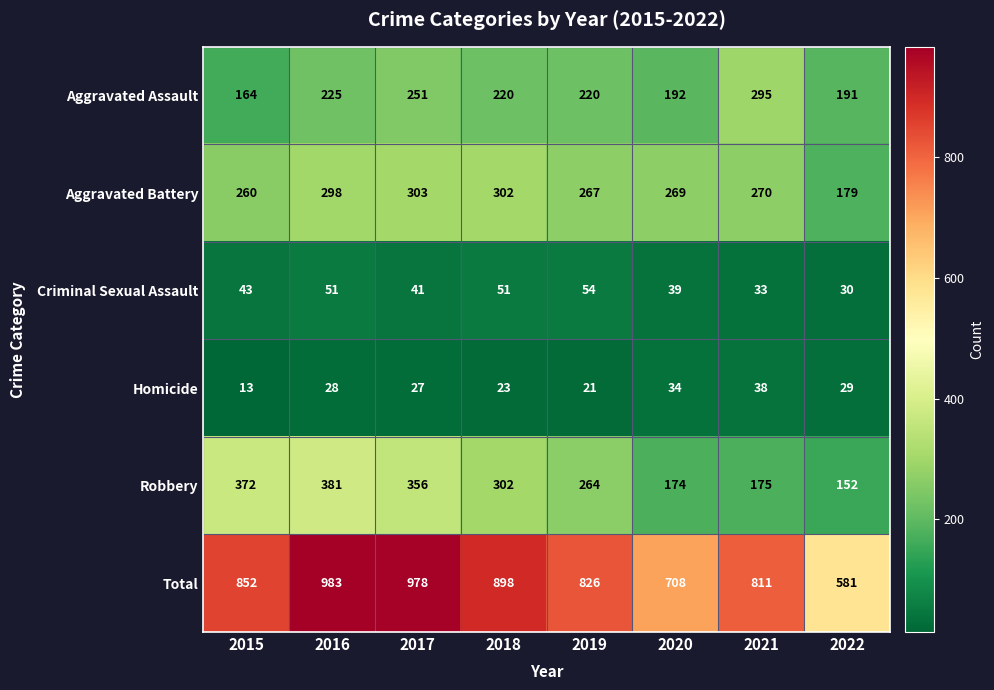

What is the total value across all series at 2020?

1416